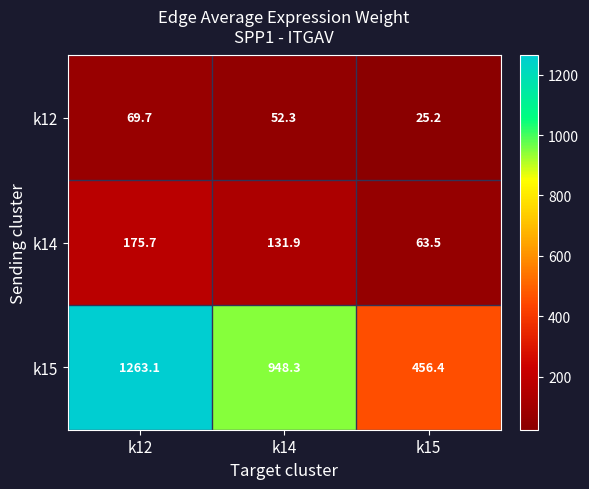

True or false: k12 has a value of 69.7 at k12.

True